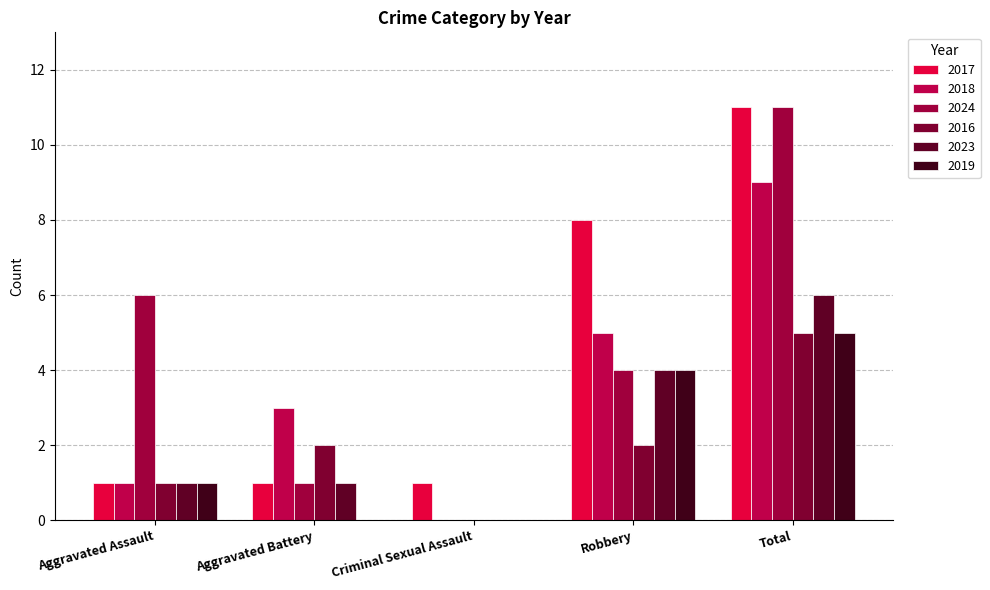

What are all the series names shown in the legend?

2017, 2018, 2024, 2016, 2023, 2019